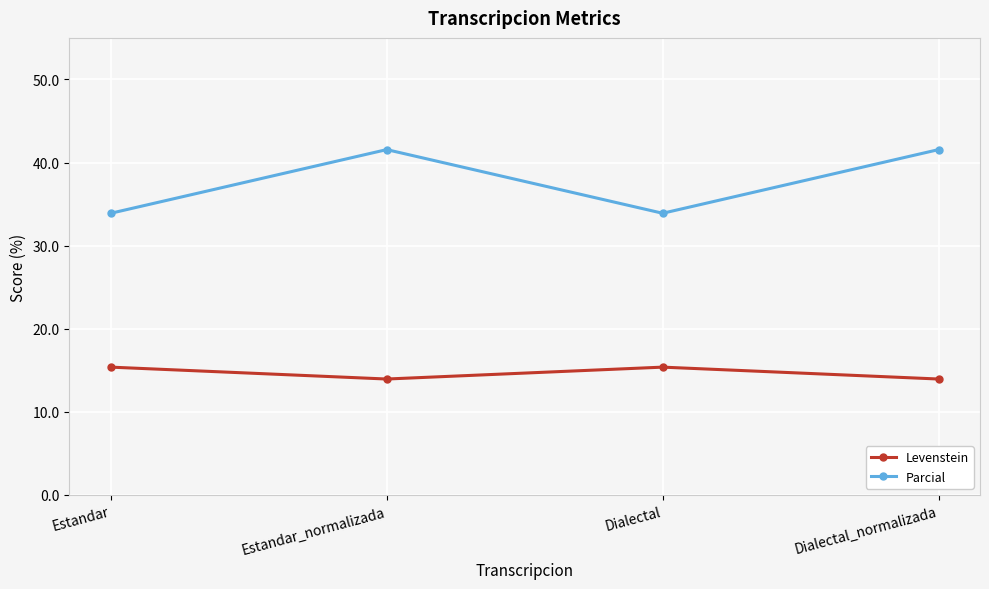

The value of Levenstein at Estandar is 15.4. True or false?

True